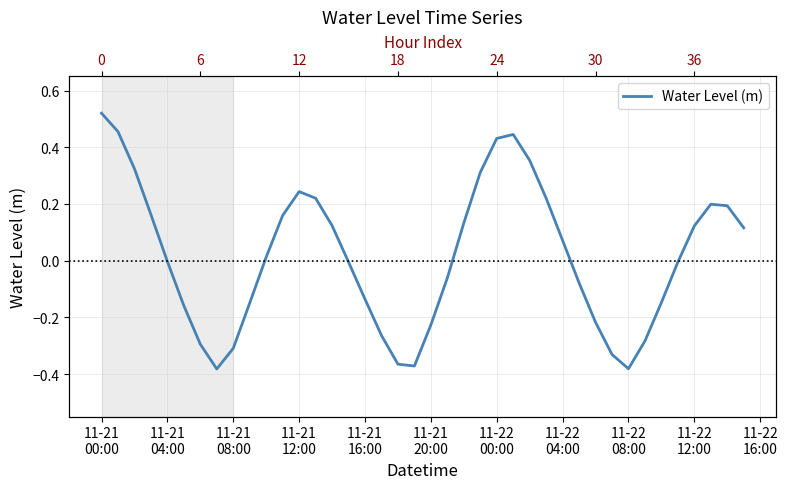

Which has a higher value, 32 or 11-21
20:00?

11-21
20:00